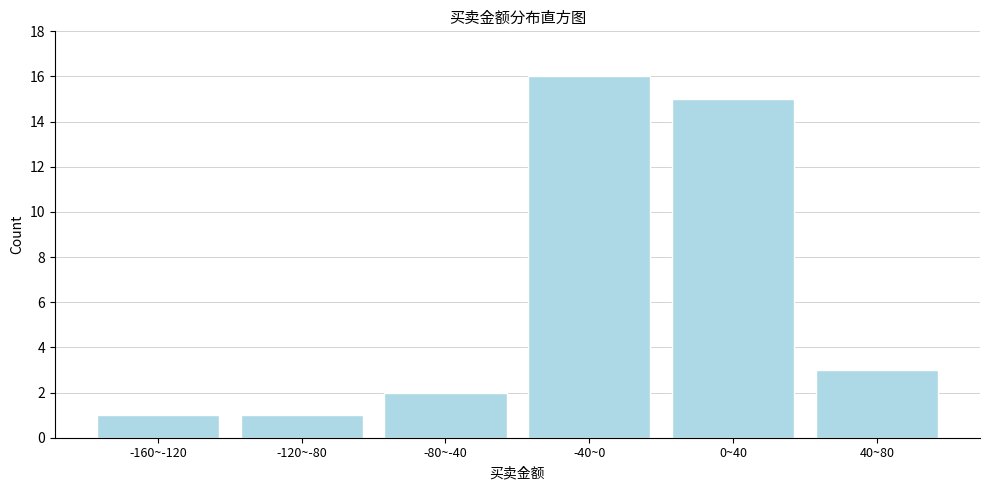

Reading right to left, extract all data points from this chart.

3	15	16	2	1	1